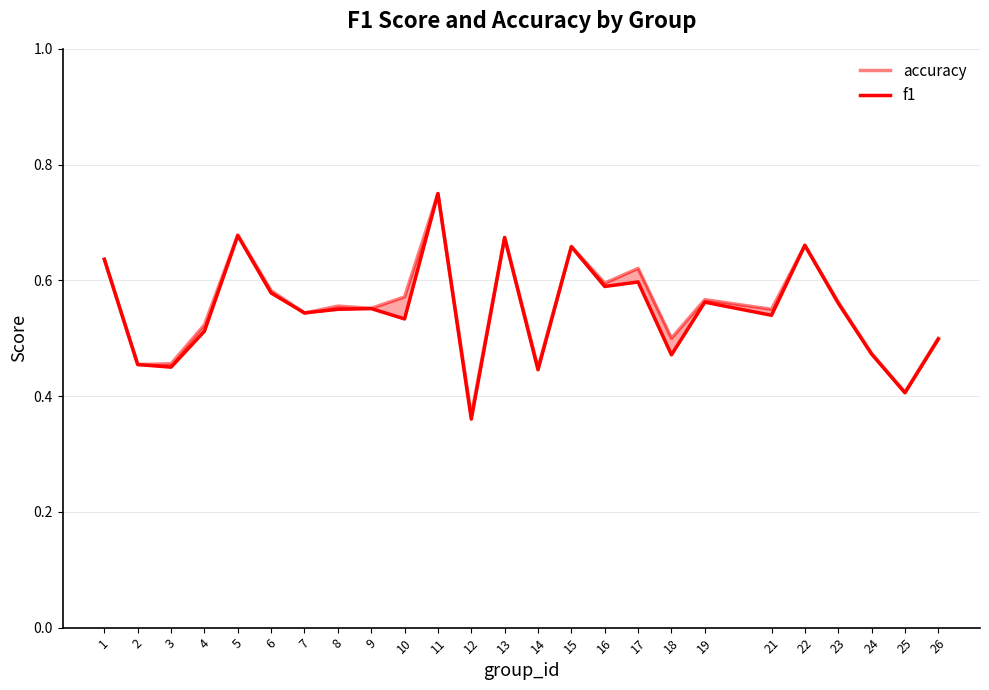

Which series has the largest range (max minus min)?

f1